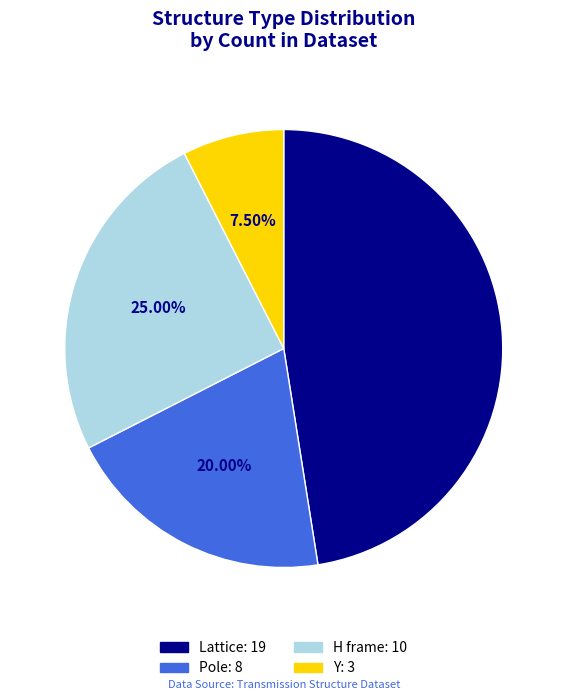

How many slices are in this pie chart?

4